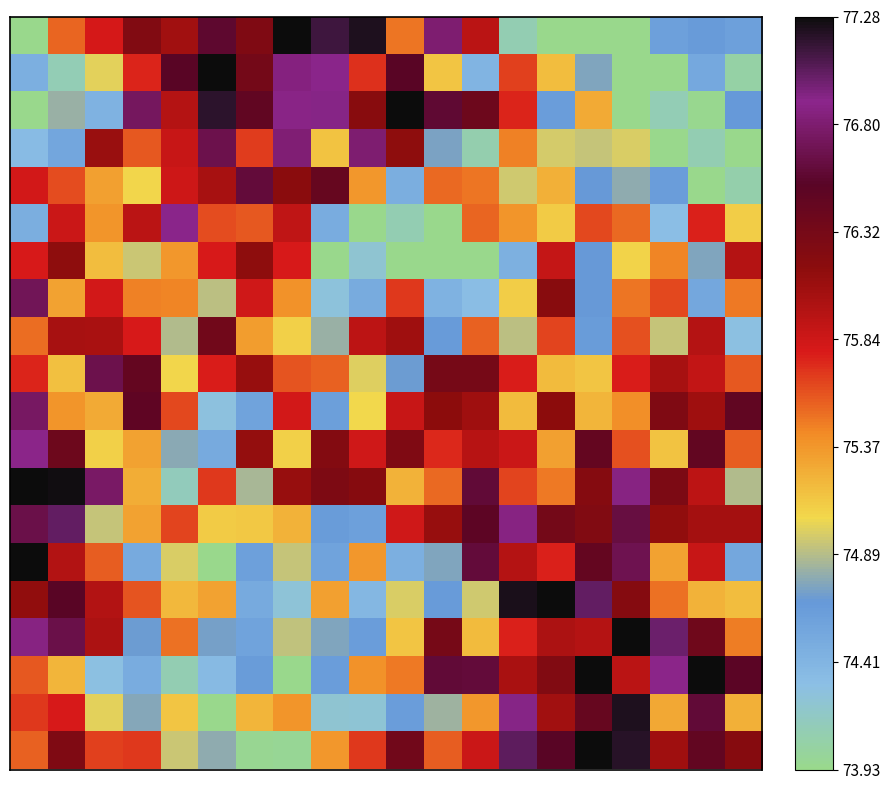

Count the number of data series in this chart.

20